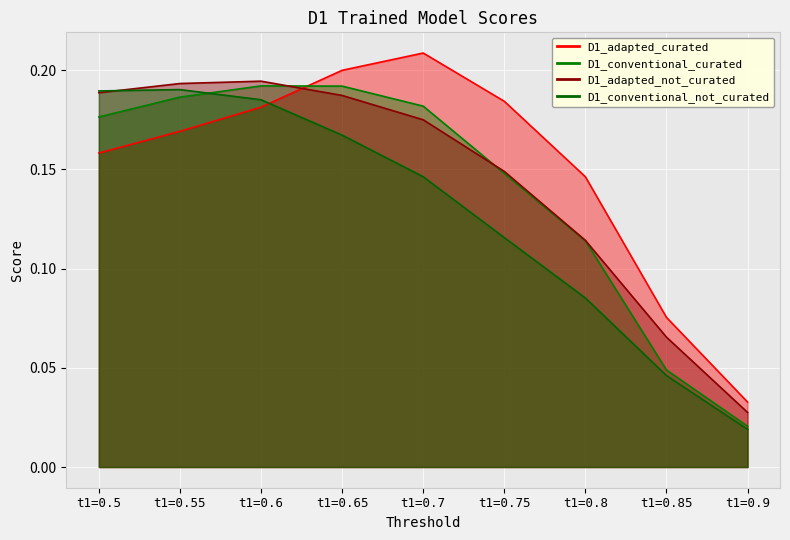

What is the greatest value displayed?

0.2